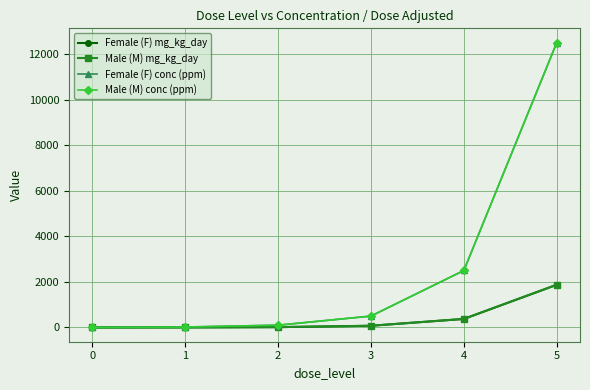

Reading left to right, what are all the values shown in this chart?

Female (F) mg_kg_day: 0	3	15	75	375	1875
Male (M) mg_kg_day: 0	3	15	75	375	1875
Female (F) conc (ppm): 0	20	100	500	2500	12500
Male (M) conc (ppm): 0	20	100	500	2500	12500